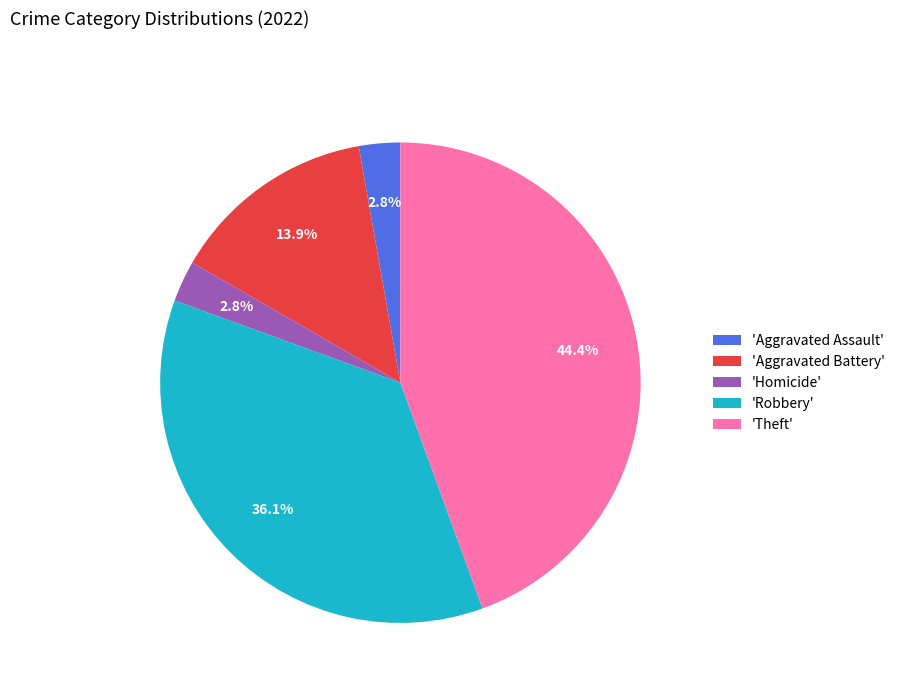

Approximately how many times larger is the value at 'Aggravated Battery' compared to 'Homicide'?

5.0